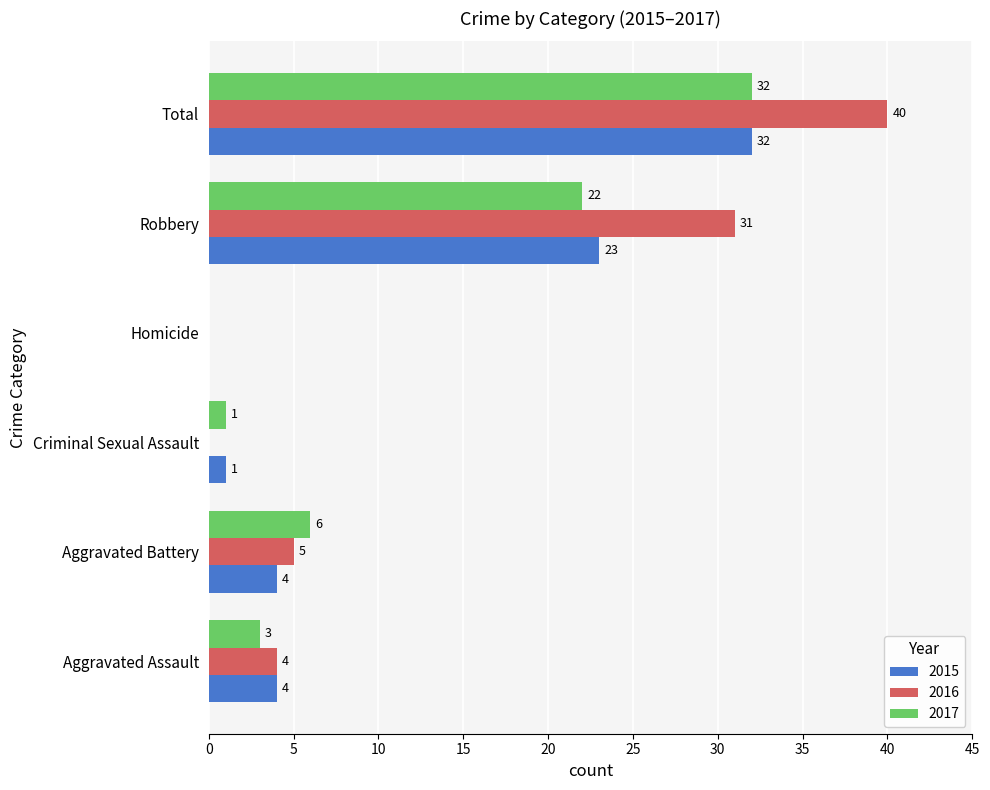

How many distinct data groups are displayed?

3